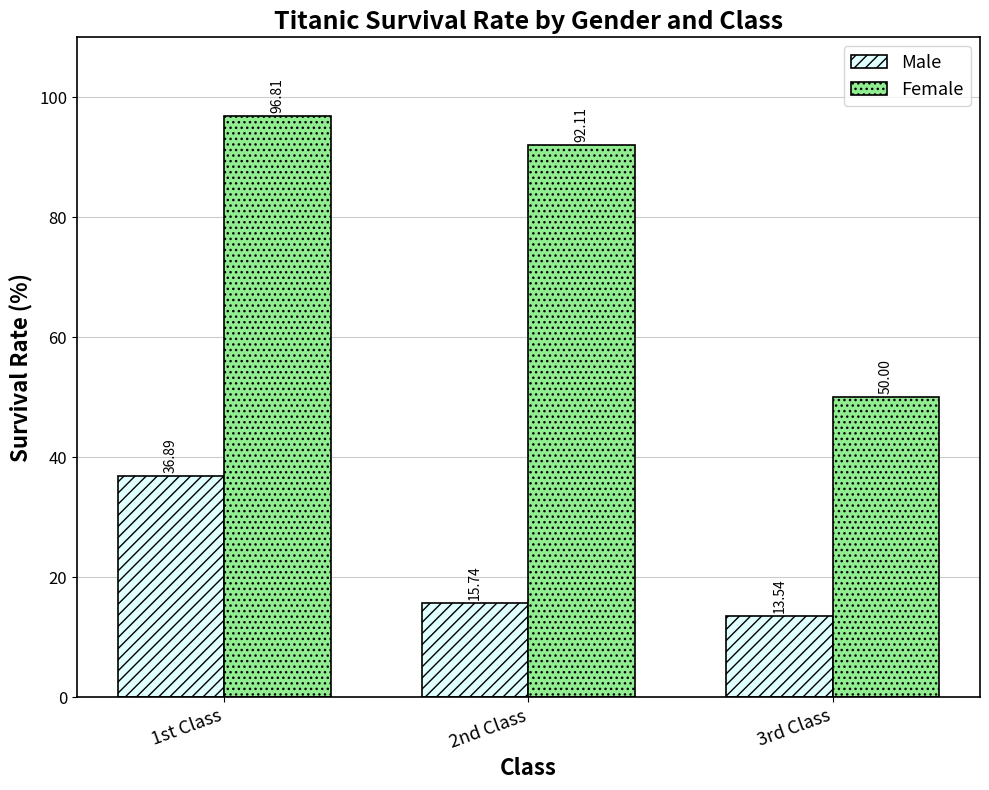

Read the Female value at 1st Class.

96.8